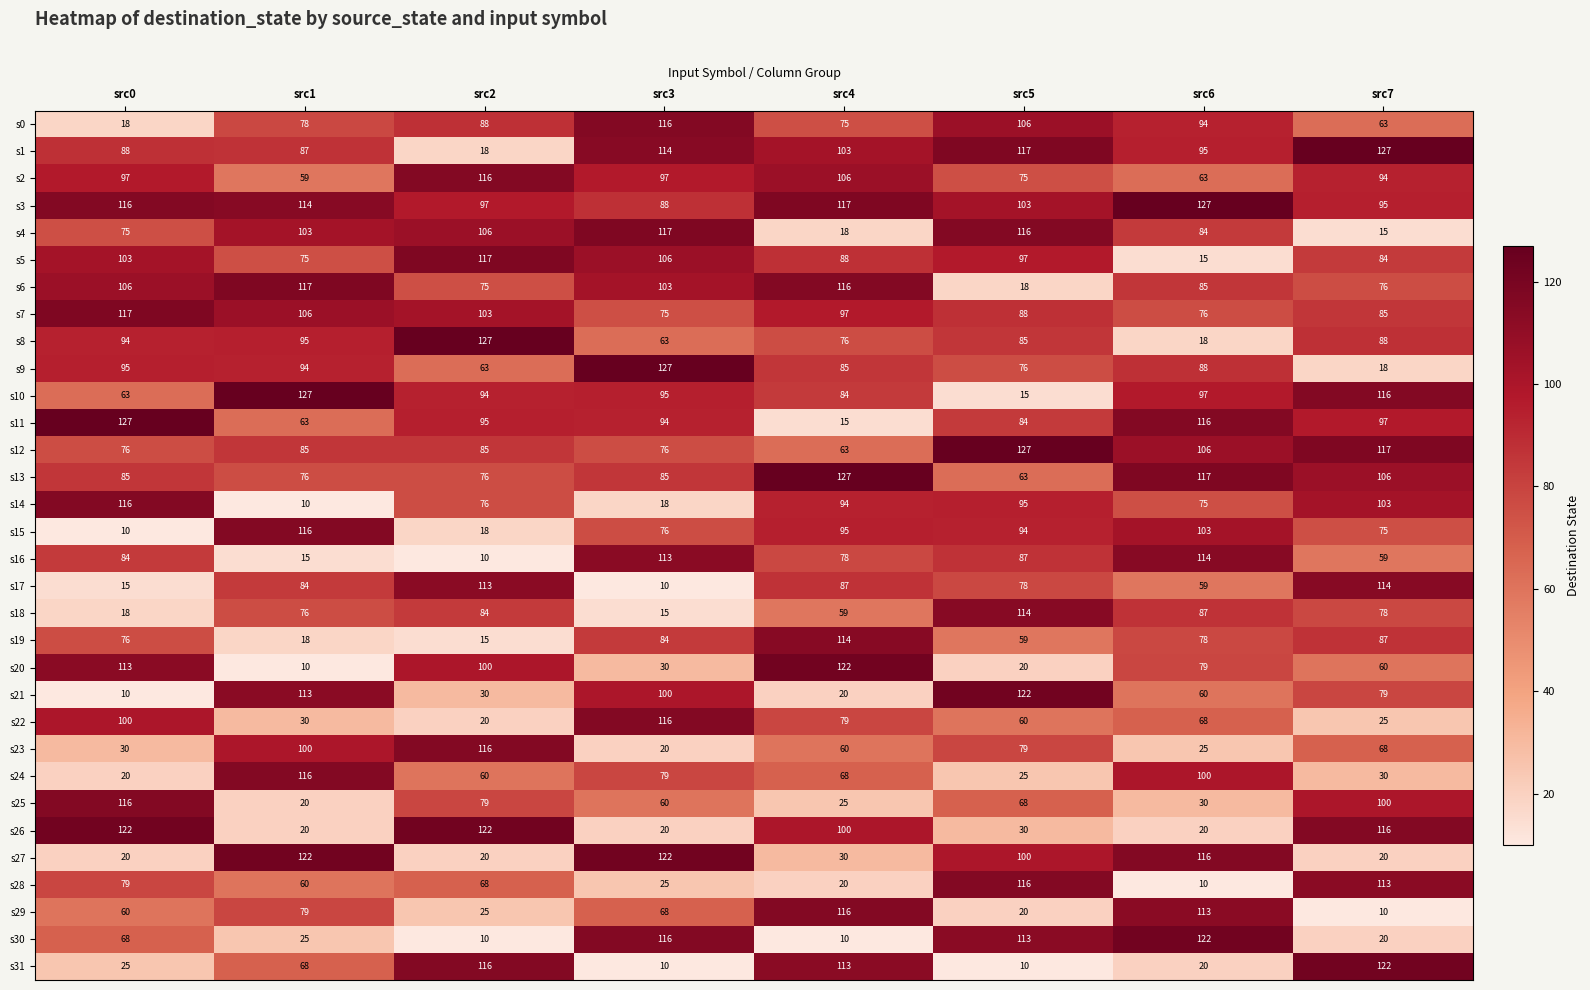

The s12 series shows 42 at src1. True or false?

False